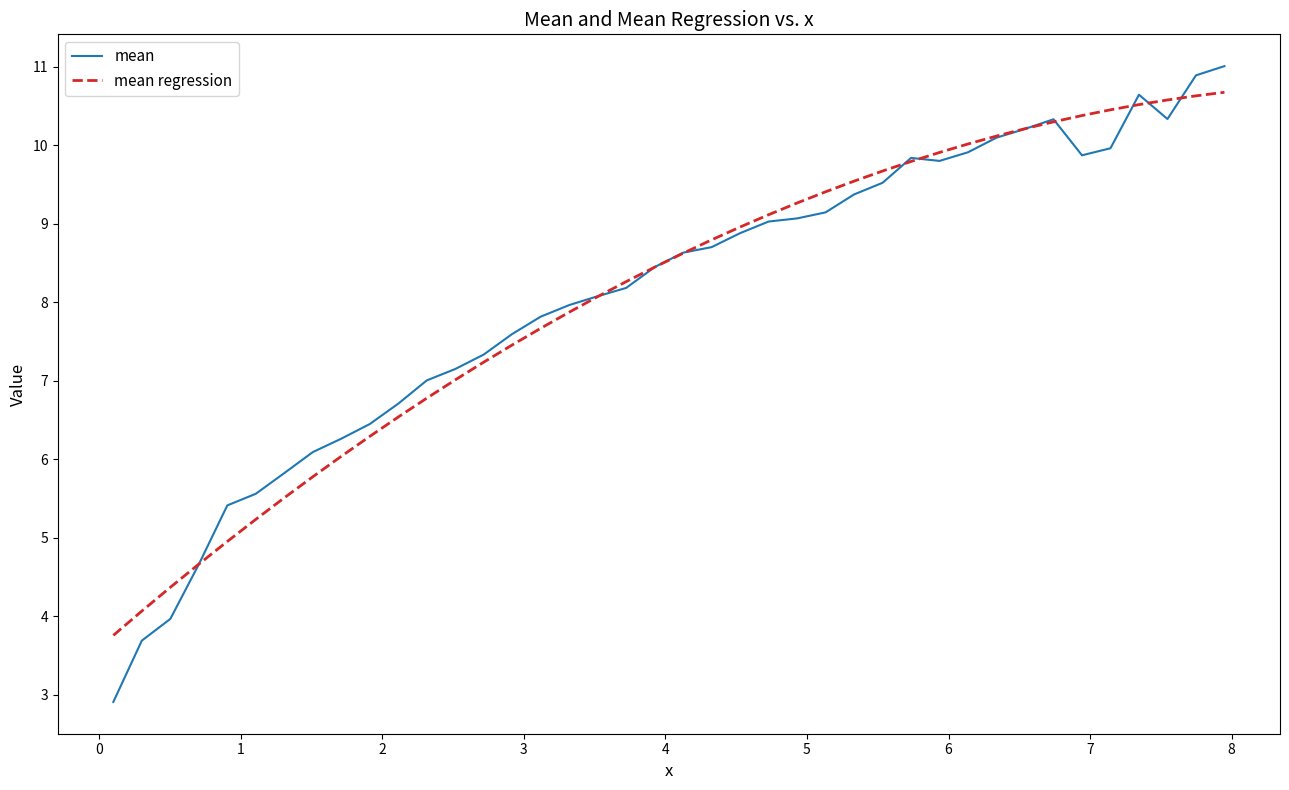

Which series has the widest spread of values?

mean